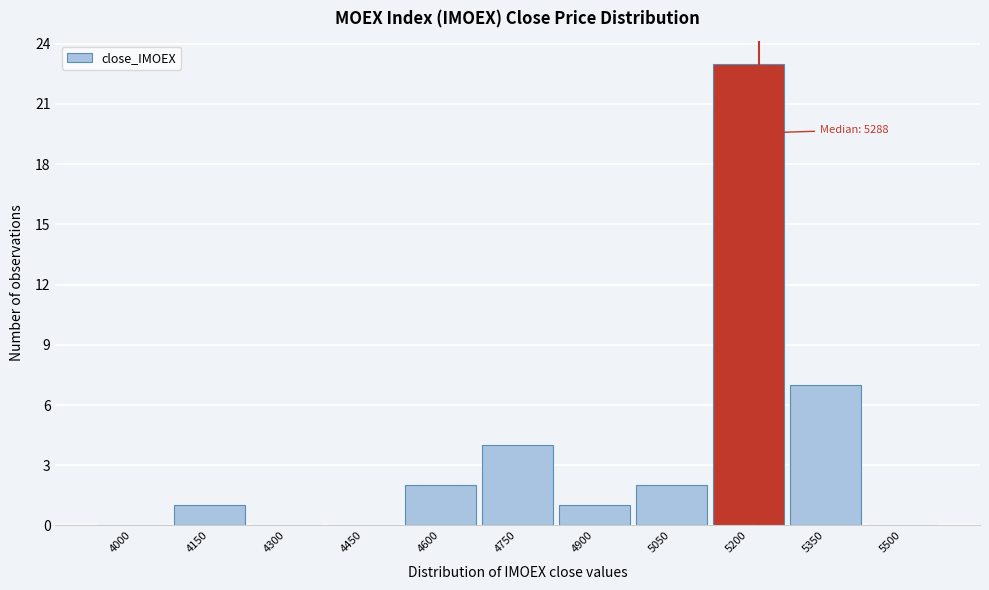

The chart shows a value of 8 at 4000. True or false?

False